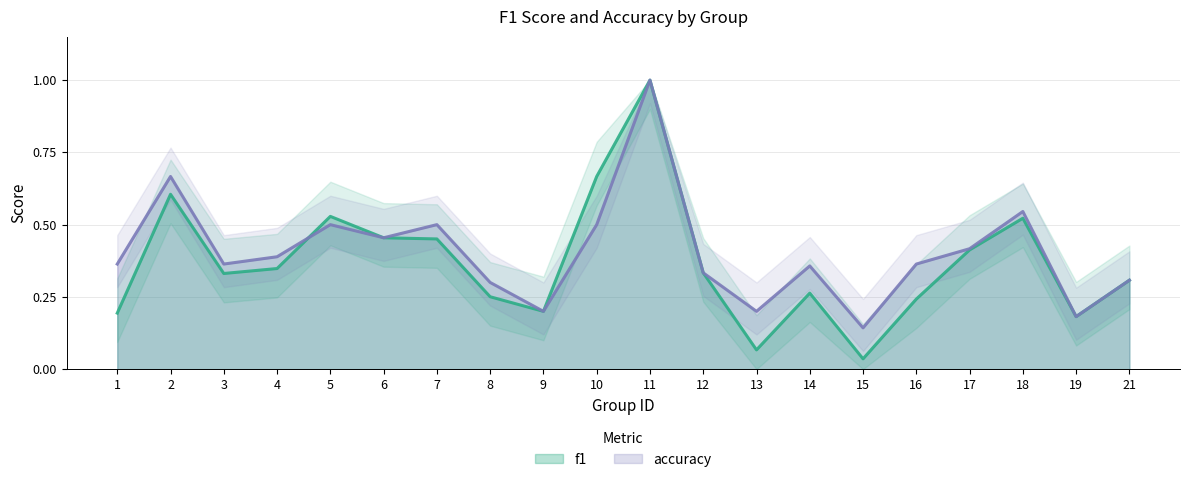

What is the sum of all accuracy values?

8.1